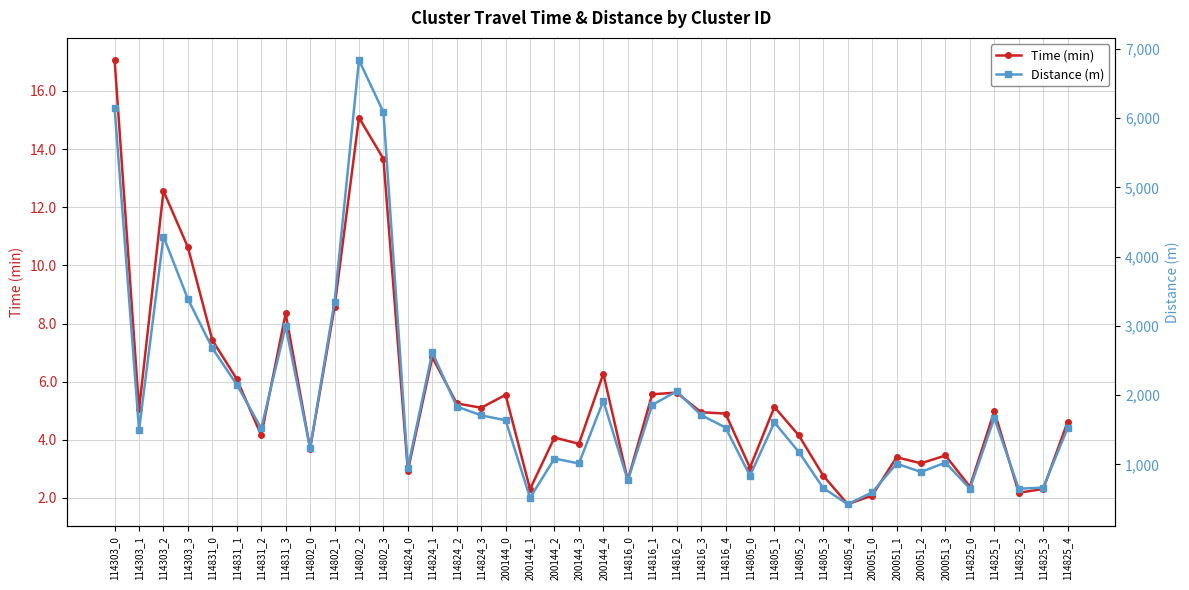

Count the number of data series in this chart.

2